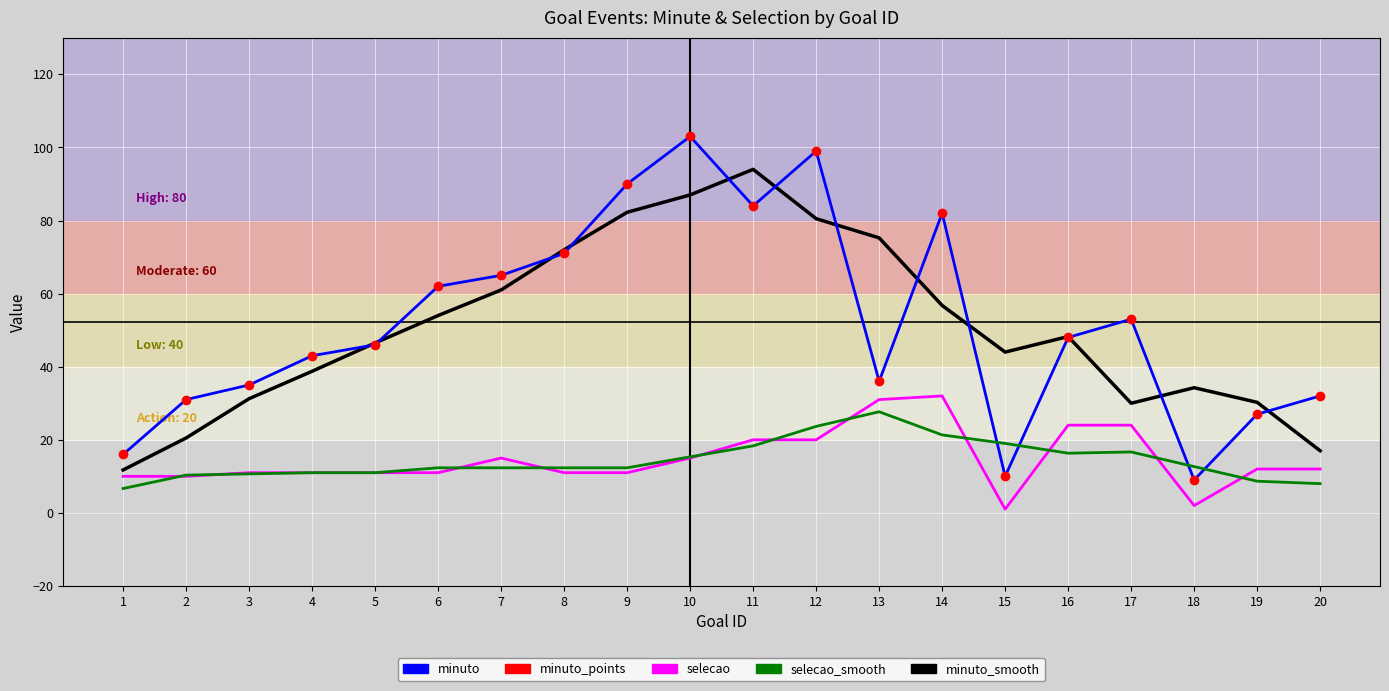

What is the difference between the selecao values at 10 and 18?

13.0